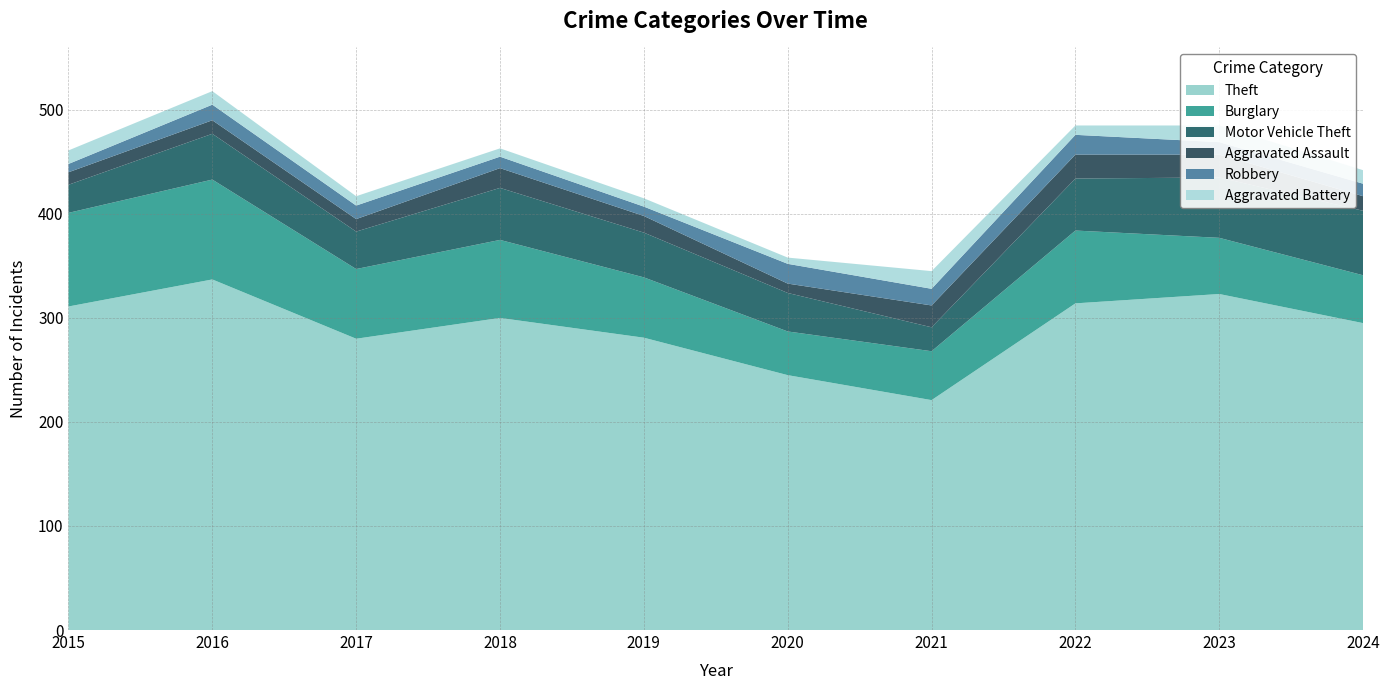

Reading left to right, extract all data points from this chart.

Theft: 311	337	280	300	281	245	221	314	323	295
Burglary: 90	96	67	75	58	42	47	70	54	46
Motor Vehicle Theft: 27	44	36	50	43	37	23	50	58	62
Aggravated Assault: 12	13	12	19	16	9	21	23	22	14
Robbery: 8	15	13	11	9	19	16	19	12	12
Aggravated Battery: 13	13	9	8	8	6	17	9	16	13